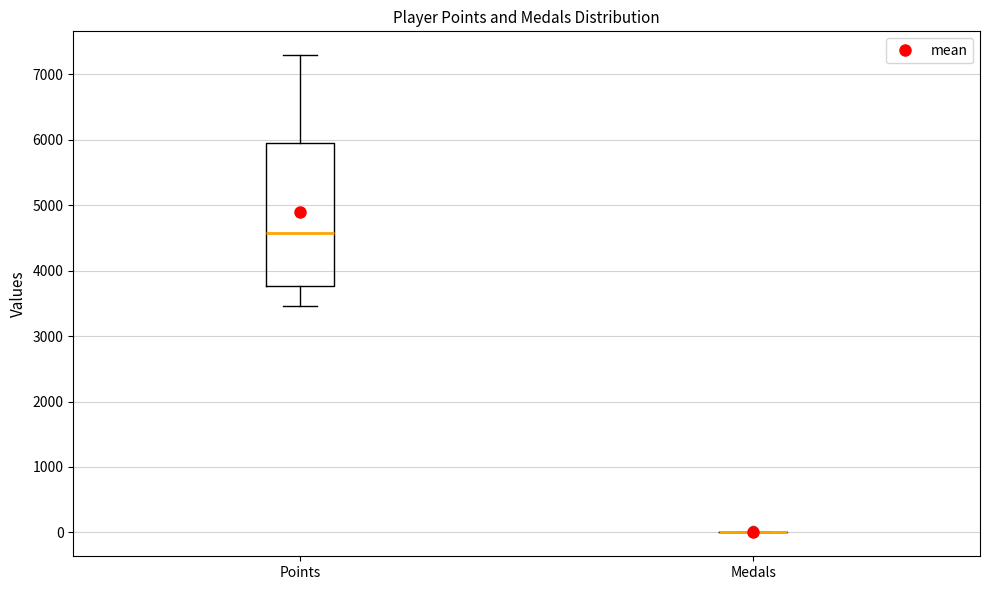

Reading left to right, transcribe this box plot: for each box, give where its median line is, the range the box spans, and where its two whiskers end, as read against the y-axis. The values are not printed on the chart, so give them approximately, as read against the axis.

Points: median 4600, box 3800 to 5900, whiskers 3500 to 7300
Medals: box collapsed to a line at 0, whiskers 0 to 0